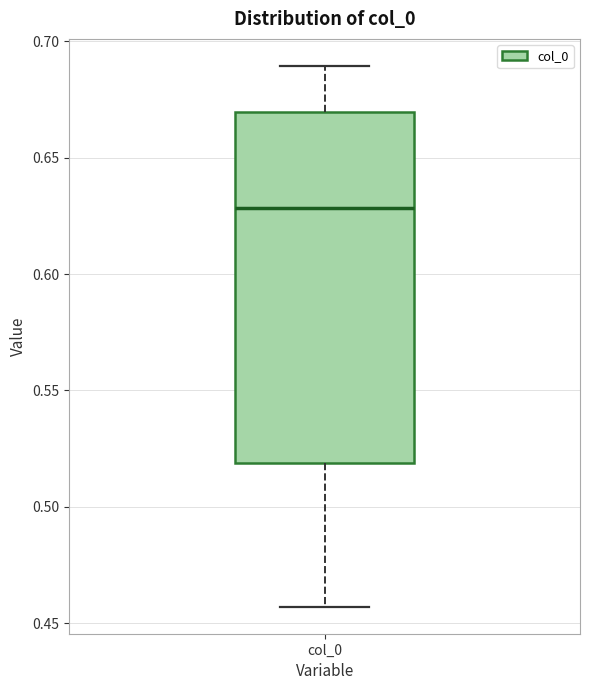

Read this box plot against the y-axis: the position of the median line, the range covered by the box, and the ends of both whiskers. The values are not printed on the chart, so give them approximately, as read against the axis.

median 0.630, box 0.520 to 0.670, whiskers 0.455 to 0.690